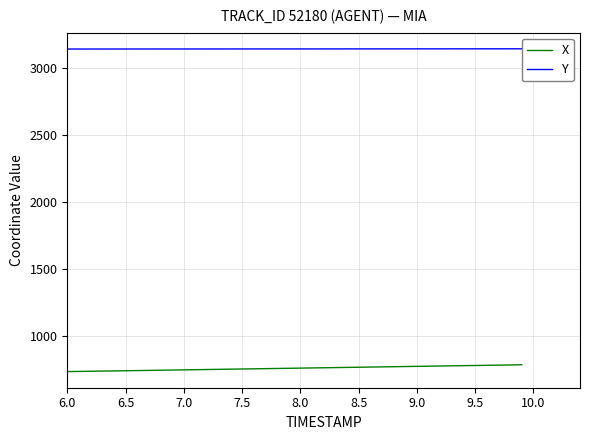

What is the maximum value for X?

785.2